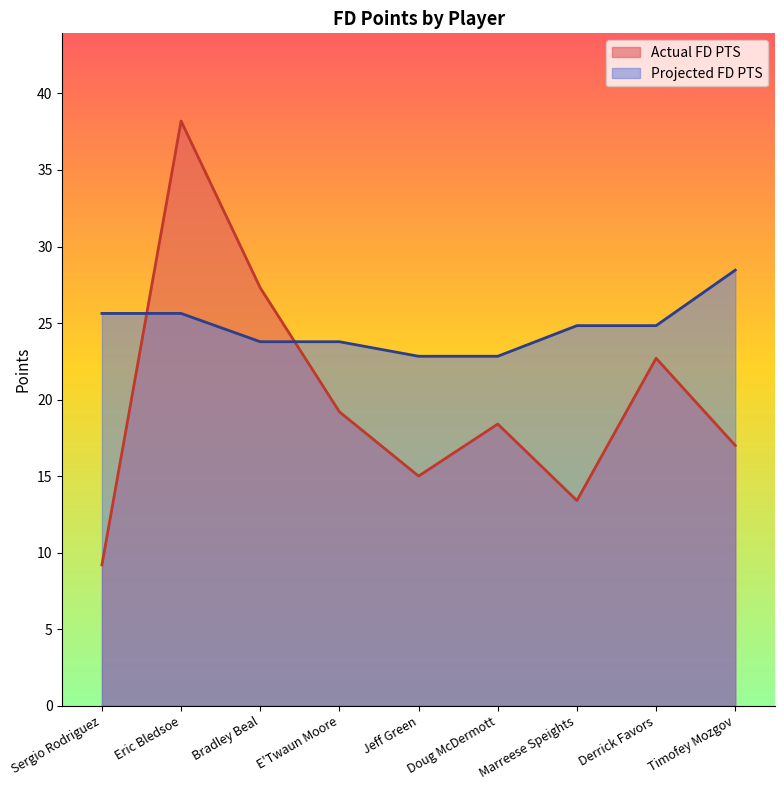

In Actual FD PTS, how many points are lower than both neighbors (excluding endpoints)?

2